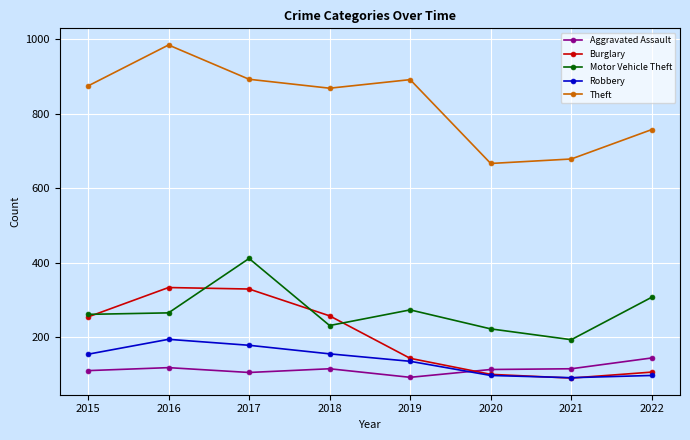

How many lines are shown in the chart?

5